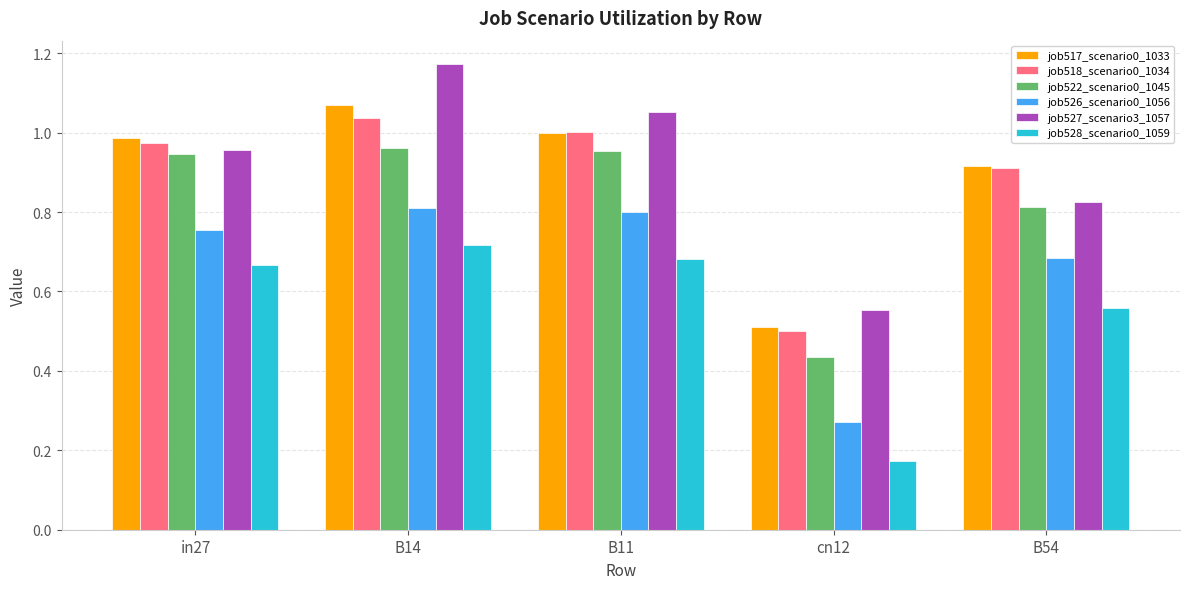

What is the label of the 5th bar from the left?

B54